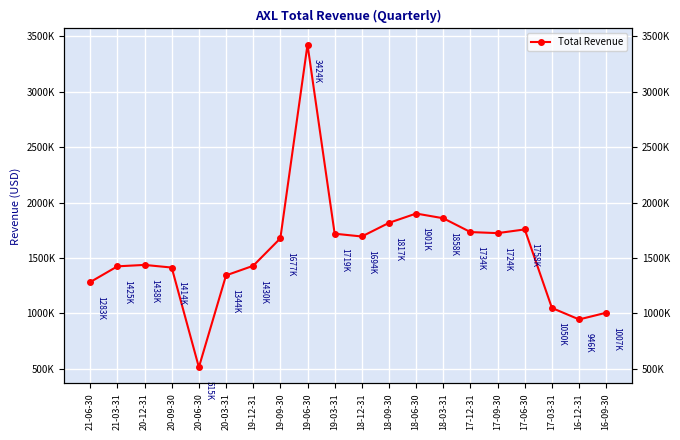

List the labels in order of value, largest first.

19-06-30, 18-06-30, 18-03-31, 18-09-30, 17-06-30, 17-12-31, 17-09-30, 19-03-31, 18-12-31, 19-09-30, 20-12-31, 19-12-31, 21-03-31, 20-09-30, 20-03-31, 21-06-30, 17-03-31, 16-09-30, 16-12-31, 20-06-30